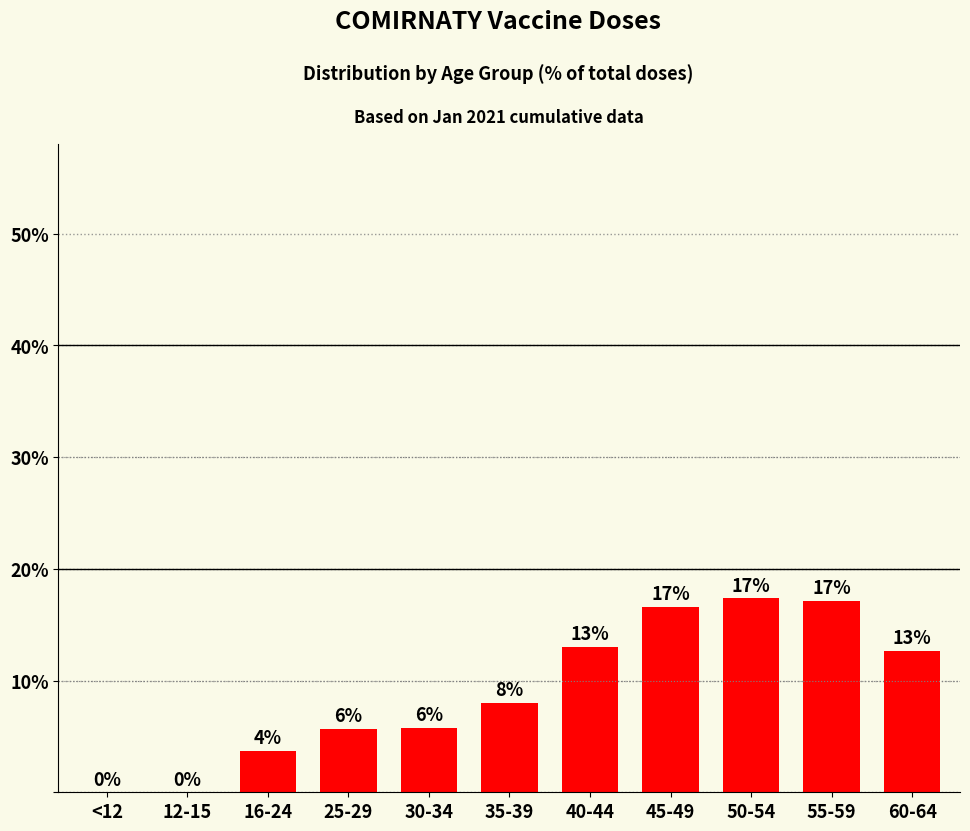

Between 45-49 and 40-44, which is larger?

45-49